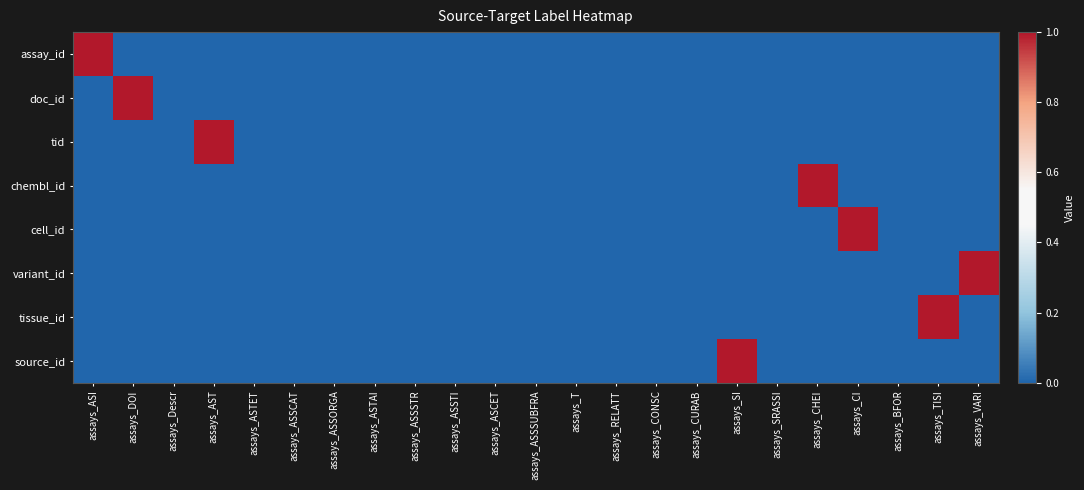

At which category is the sum across all series the highest?

assays_ASI